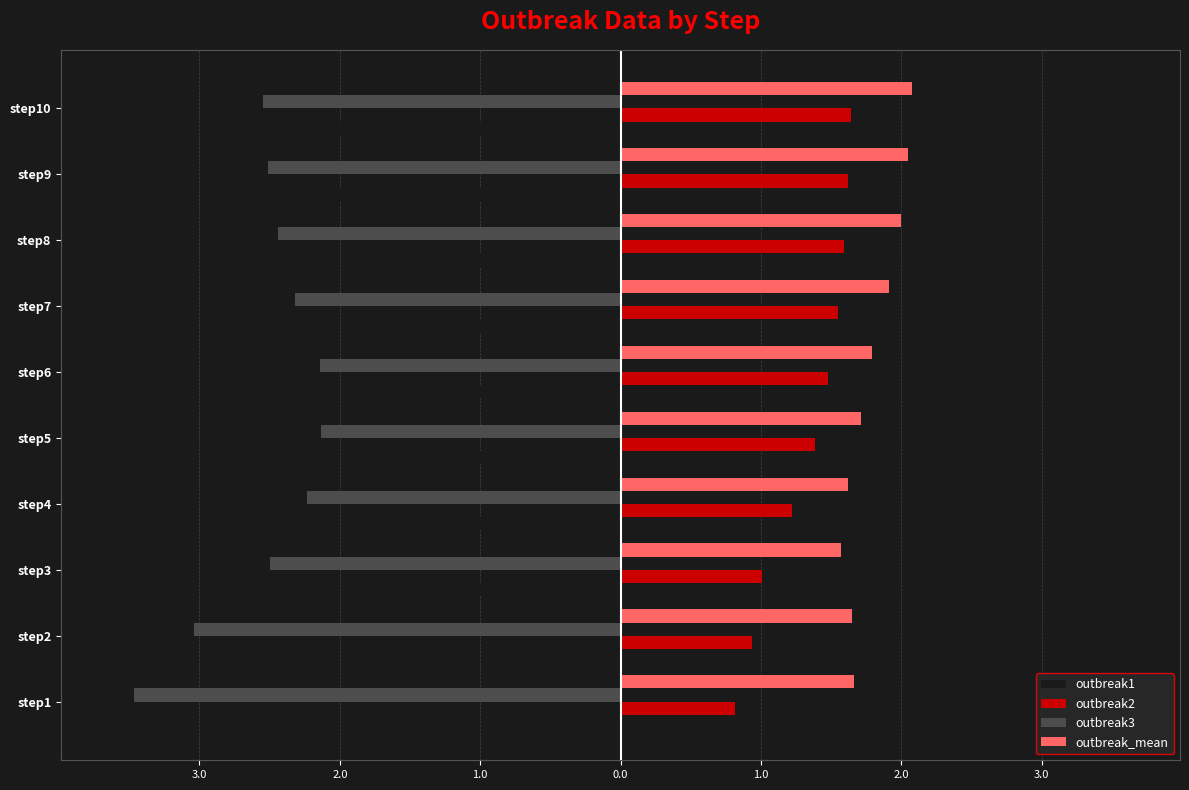

What are all the series names shown in the legend?

outbreak1, outbreak2, outbreak3, outbreak_mean